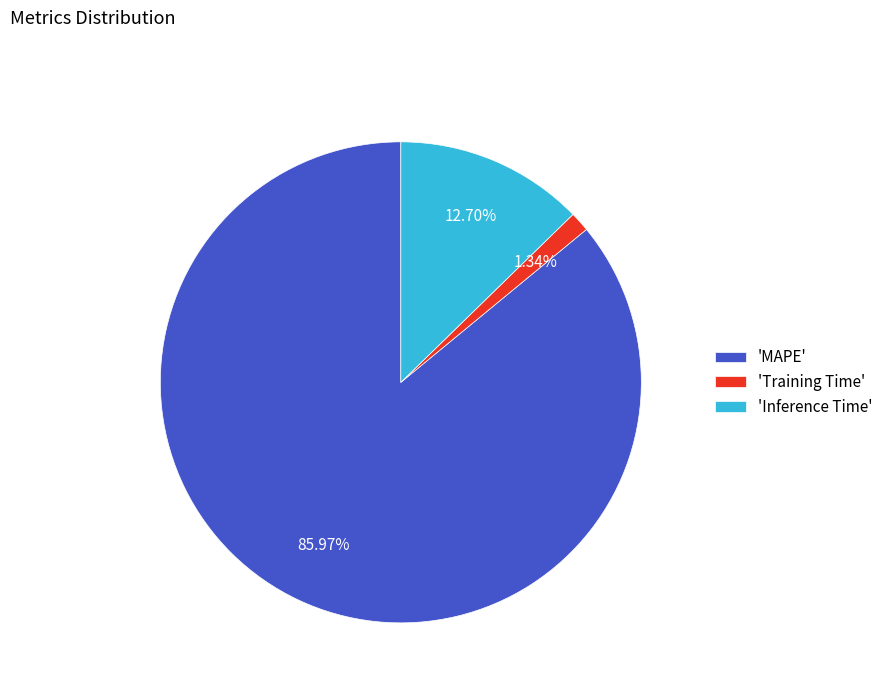

Is the sum of 'MAPE' and 'Training Time' greater than half?

Yes